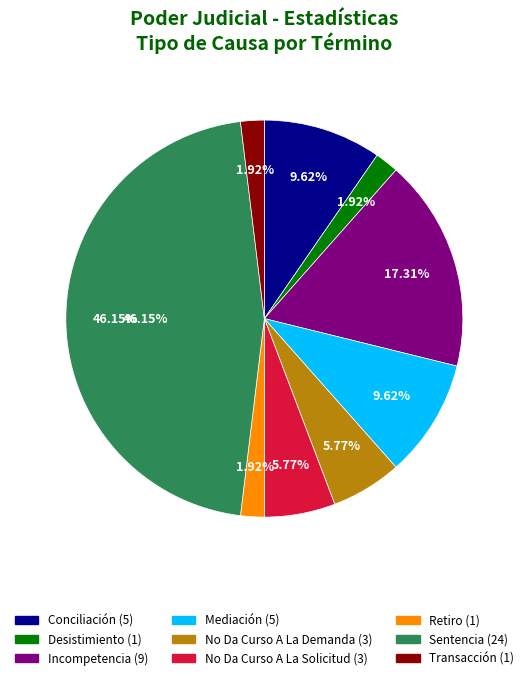

Is there a majority slice in this chart?

No